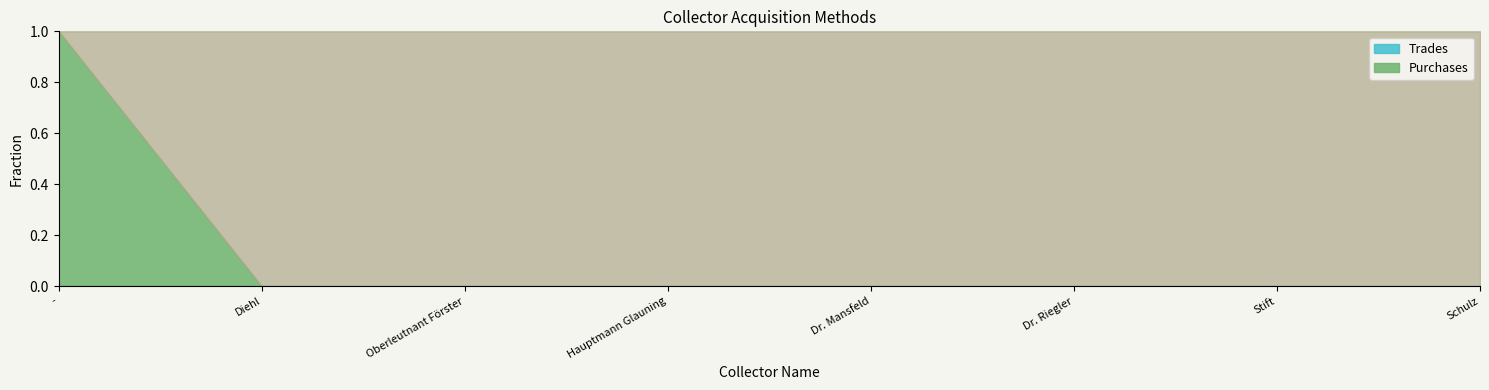

At which category is the sum across all series the highest?

-